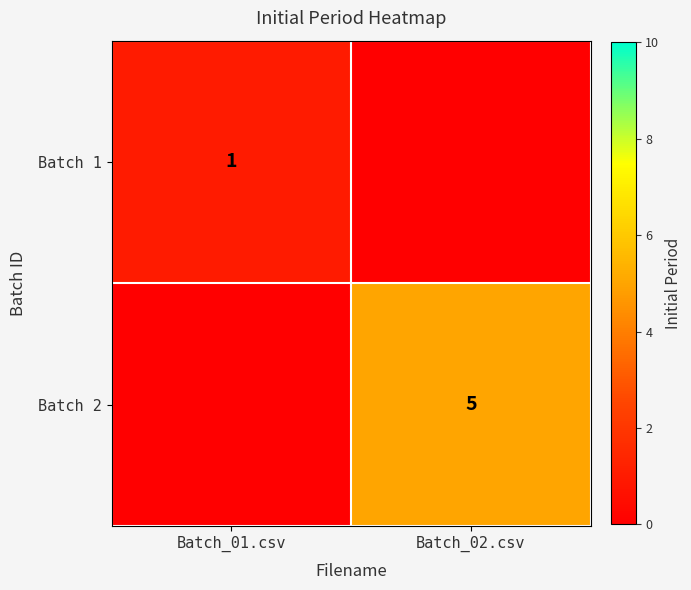

The Batch 1 series shows 2 at Batch_01.csv. True or false?

False